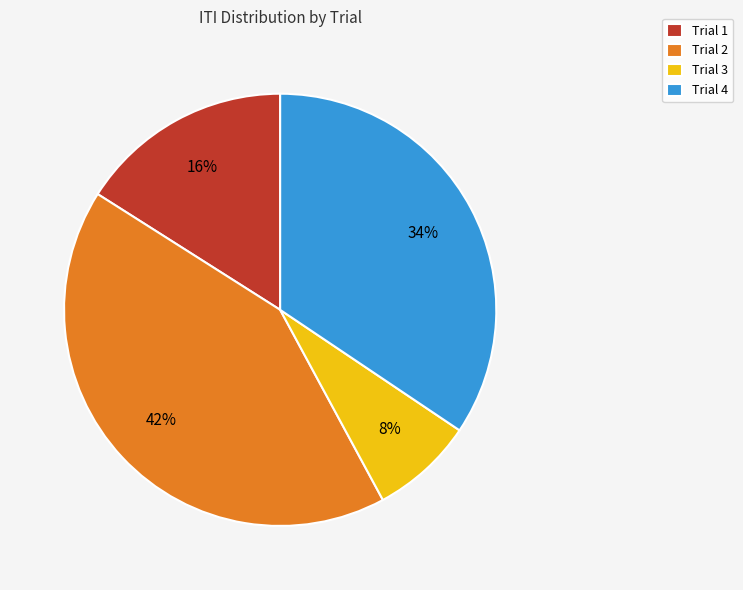

Count the number of slices in the pie.

4